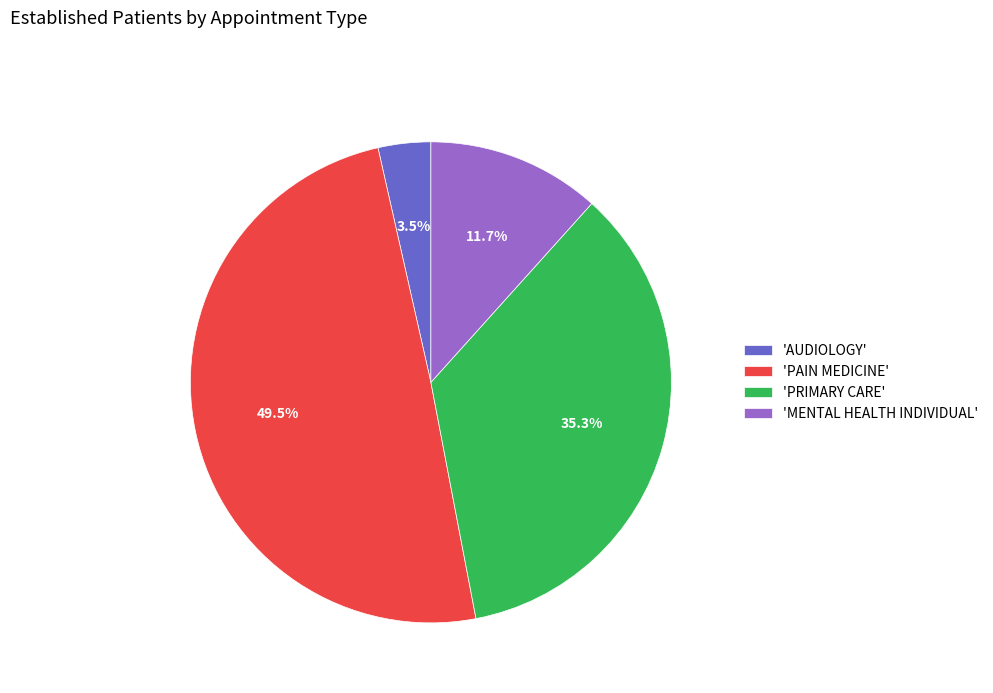

To the nearest percent, what is the difference between the largest and smallest slice percentages?

46%